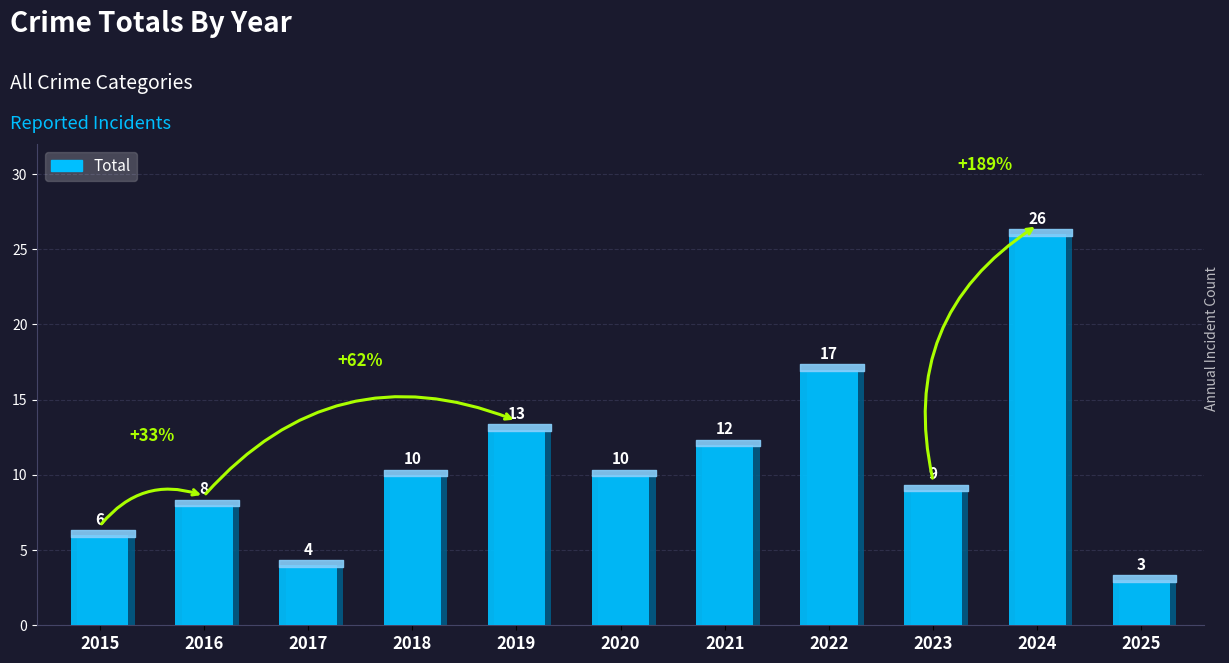

What is the difference between the second highest and minimum values?

14